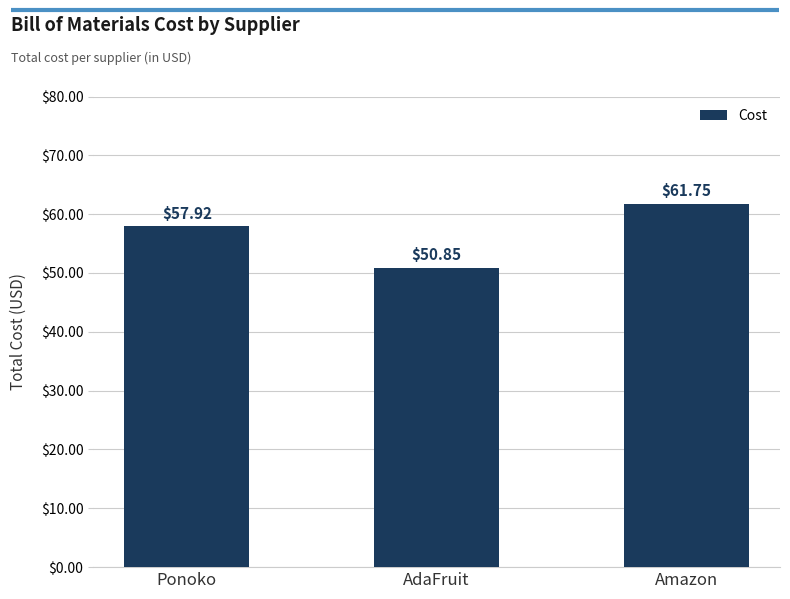

True or false: the data shows 77.4 at Ponoko.

False